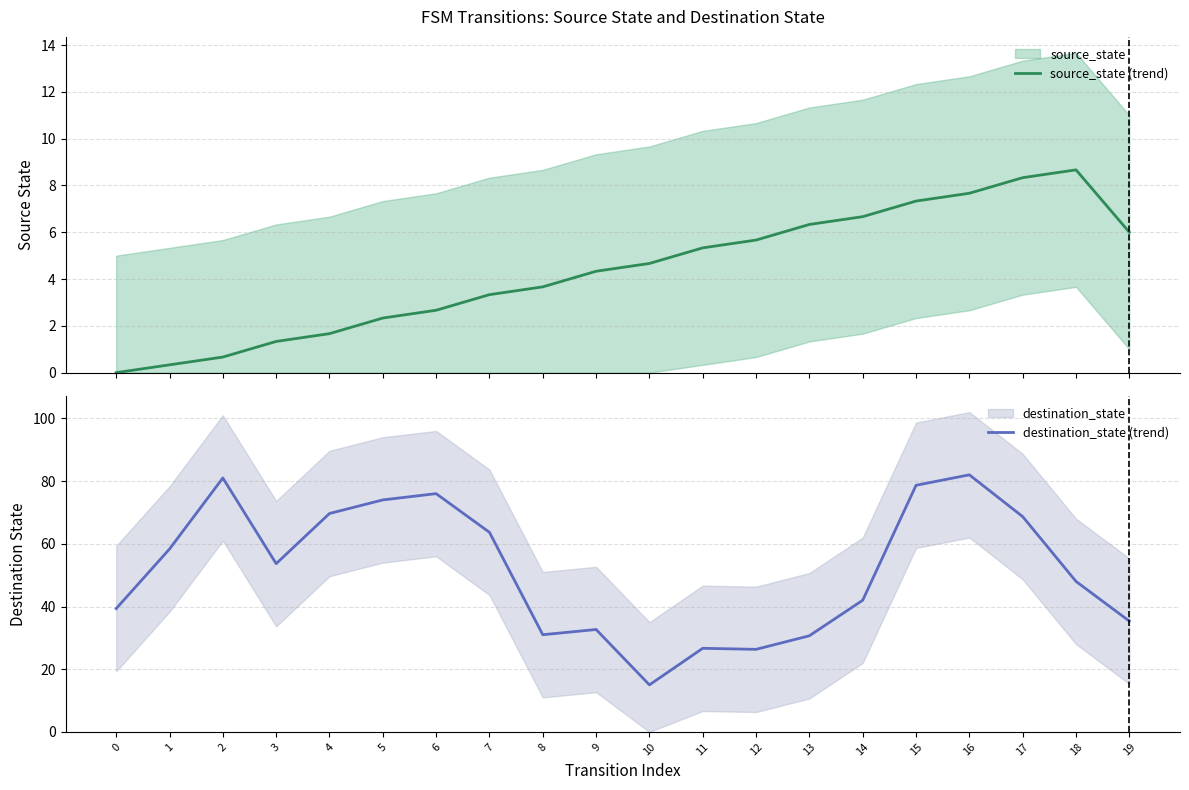

What is the spread (max minus min) of values at 7?

60.3